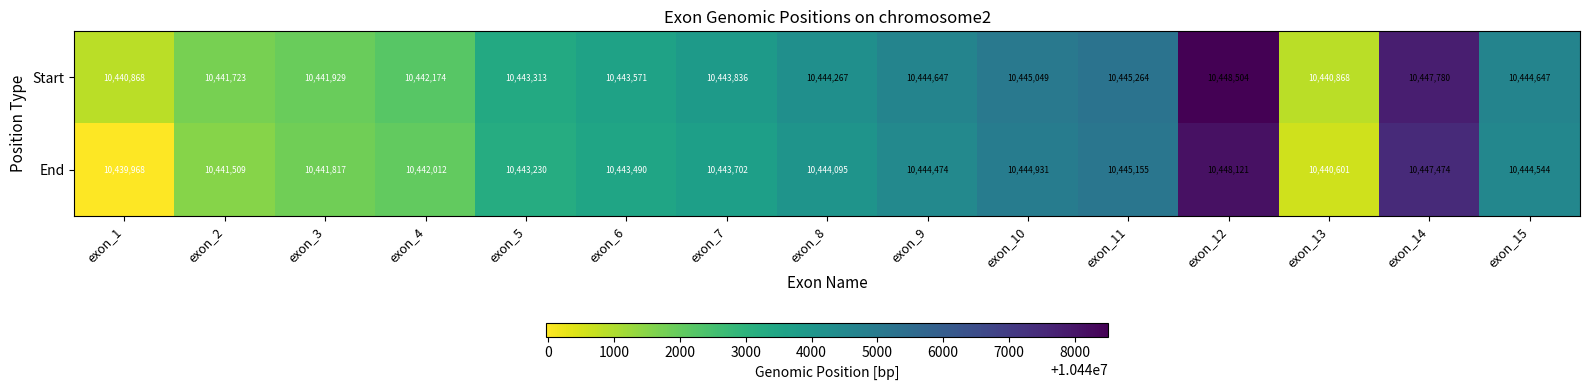

The Start series shows 18652720 at exon_2. True or false?

False